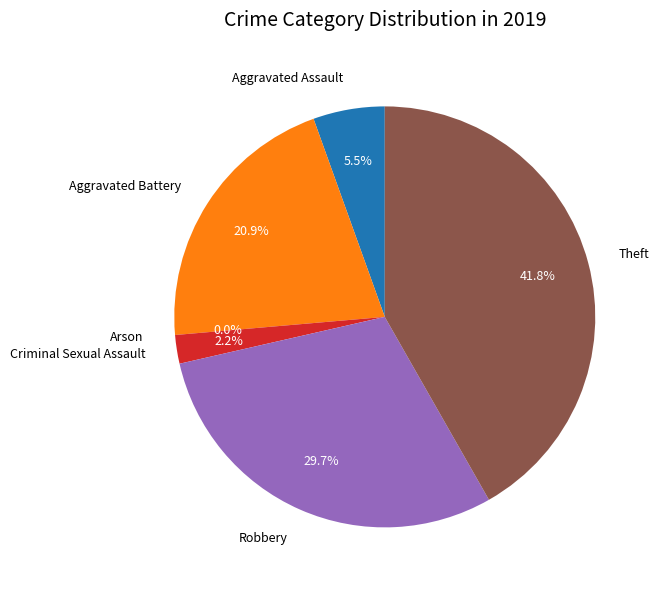

What is the largest slice in the pie chart?

Theft